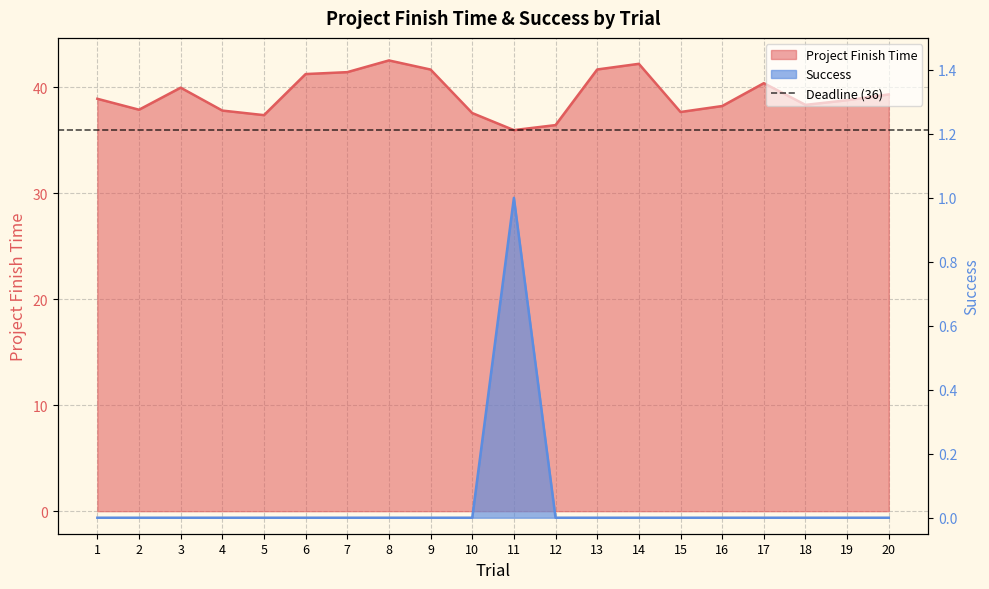

True or false: Project Finish Time and Success intersect in this chart.

False